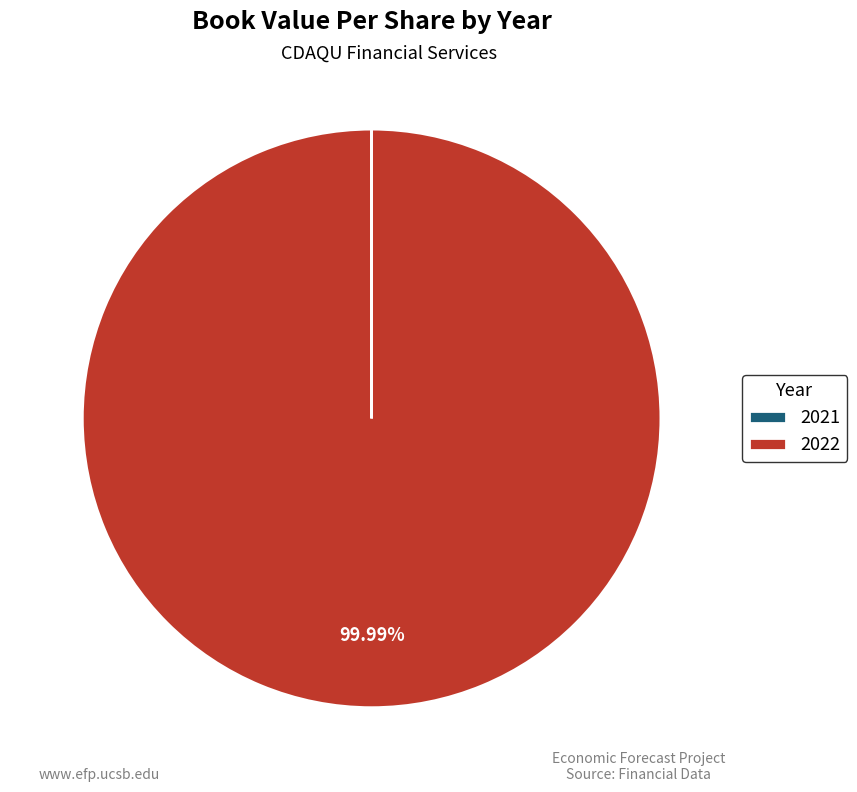

Is there any slice that represents more than half of the pie?

Yes